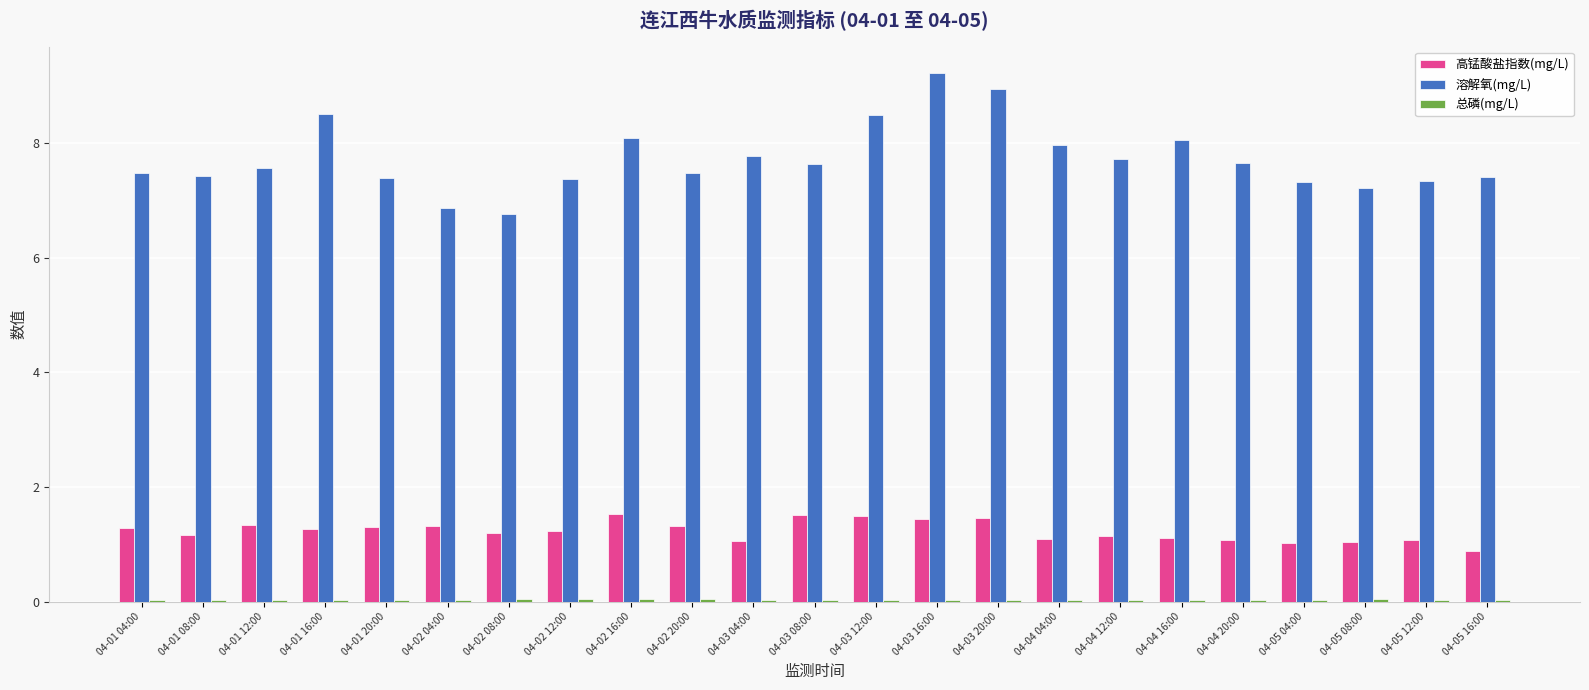

At how many categories does at least one series exceed 4?

23